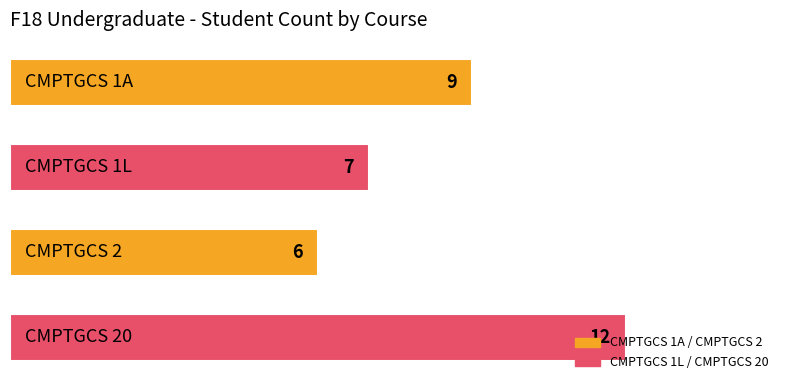

What is the difference between the second highest and second lowest values?

2